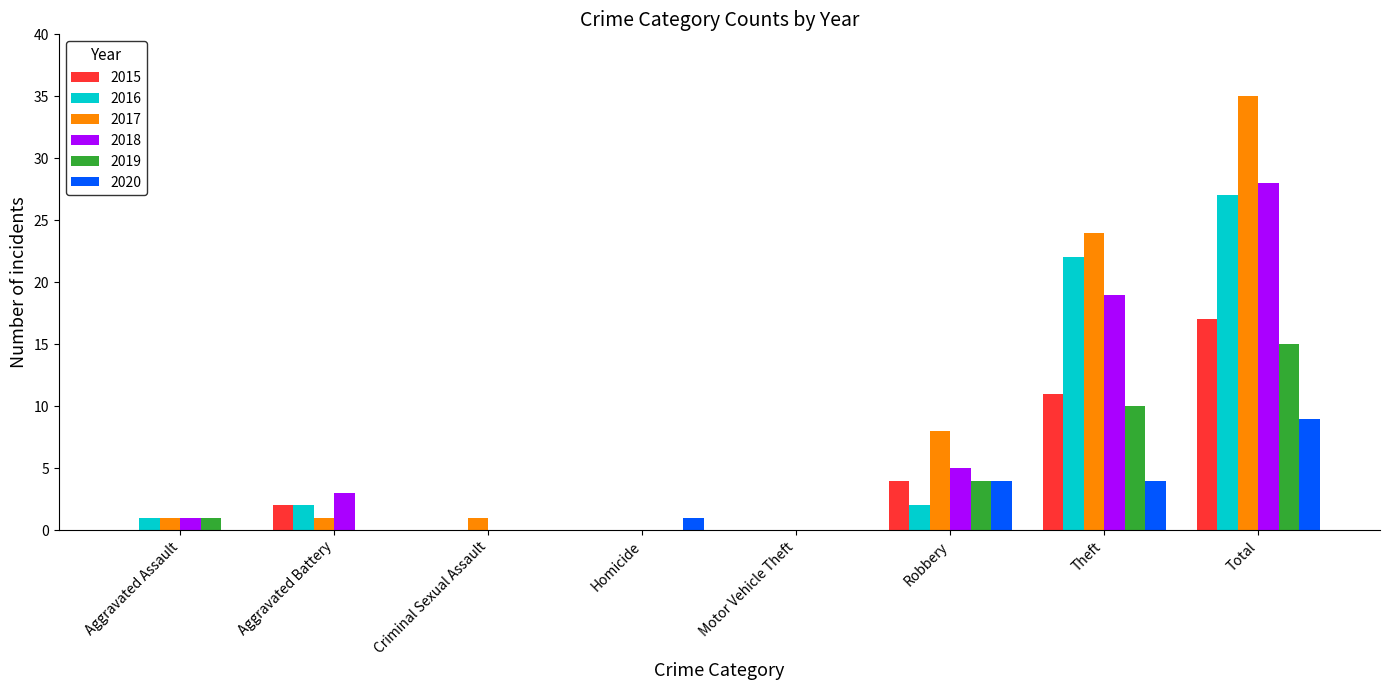

The 2015 series shows 16 at Theft. True or false?

False